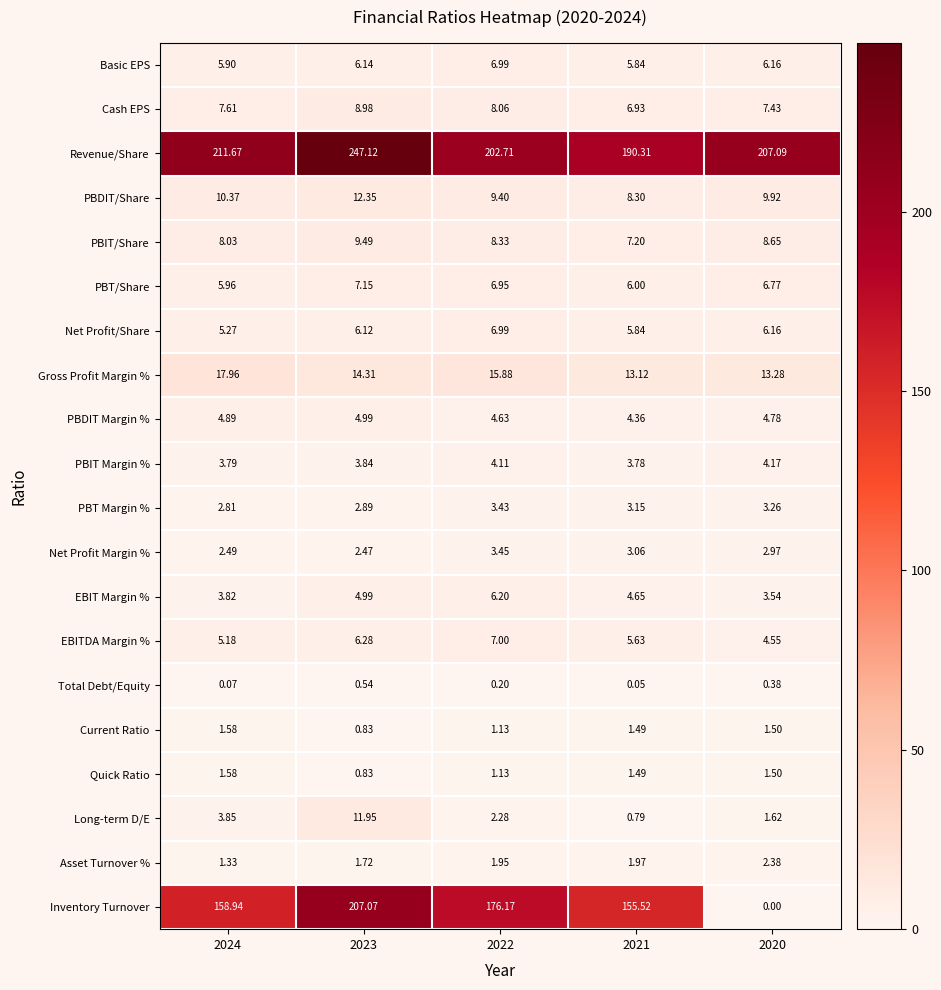

Which series changed the most between 2023 and 2021?

Revenue/Share